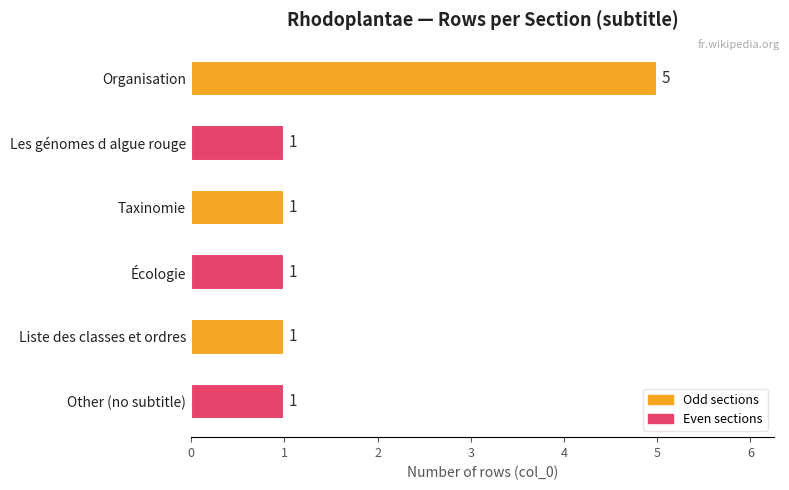

Count the values in the range 1 to 2.

5